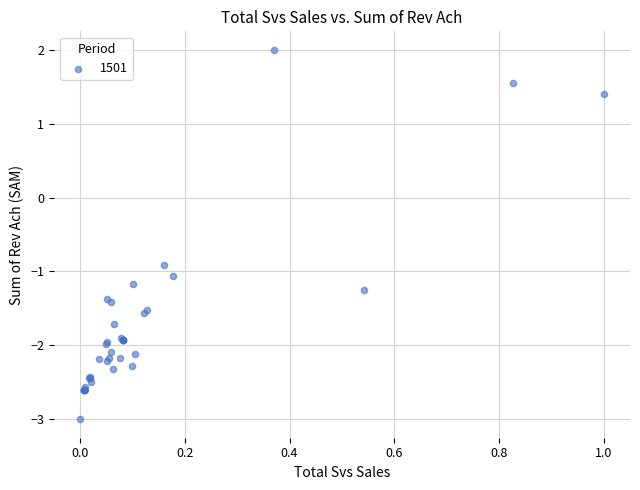

What Y value in the scatter plot is closest to 0?

-0.9